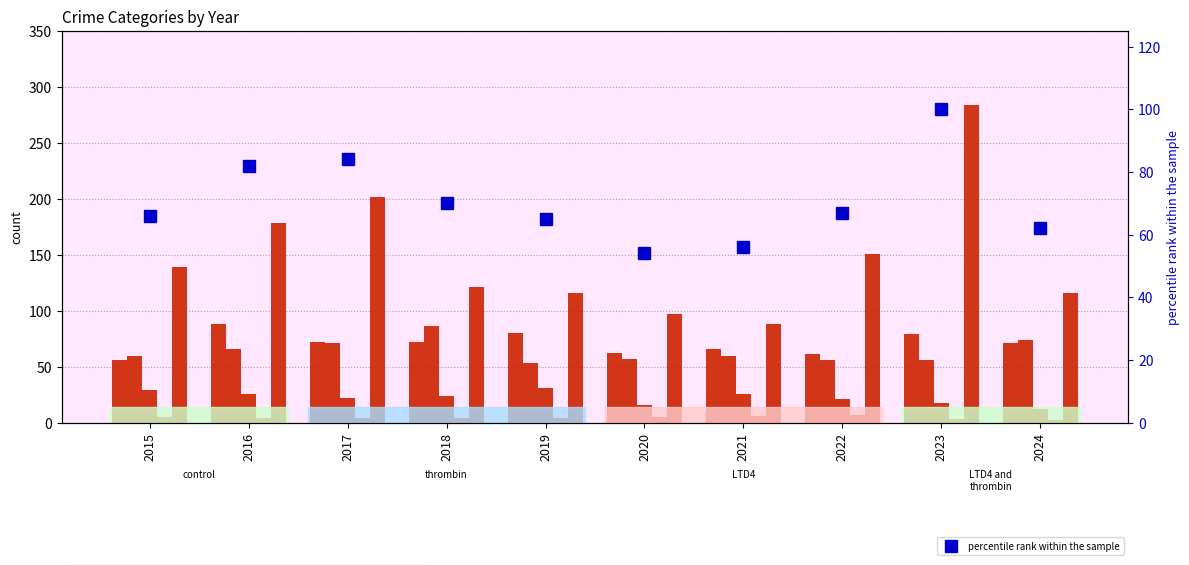

Count the Homicide values in the range 4 to 5.

6